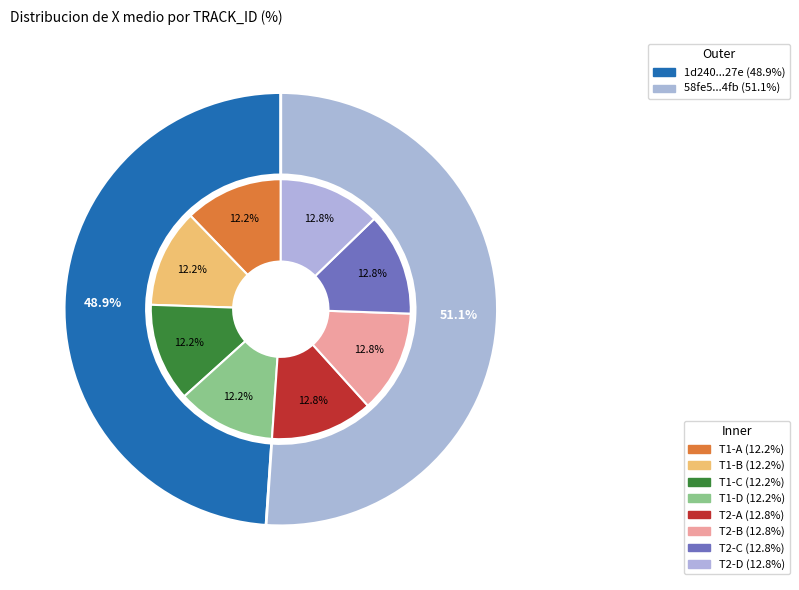

Is the sum of 58fe53180e174ba6b573550ec36ca4fb and 1d24075075864f8380eb73d56efe327e greater than half?

Yes